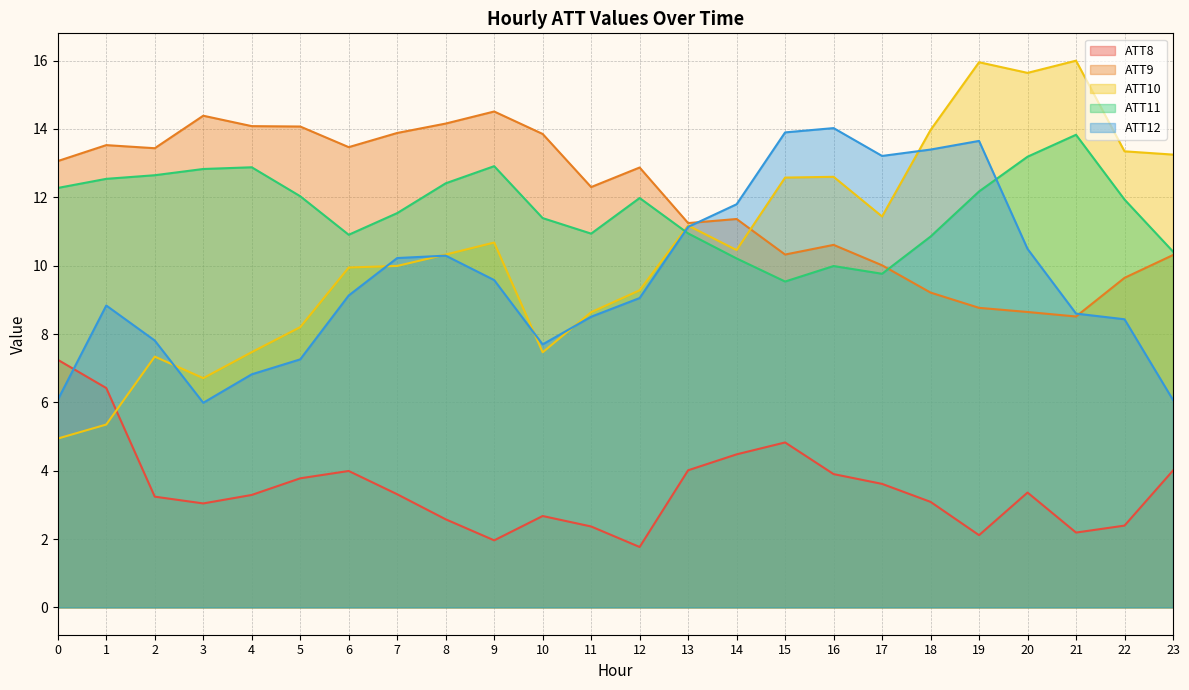

Where is the first local maximum for ATT8?

6